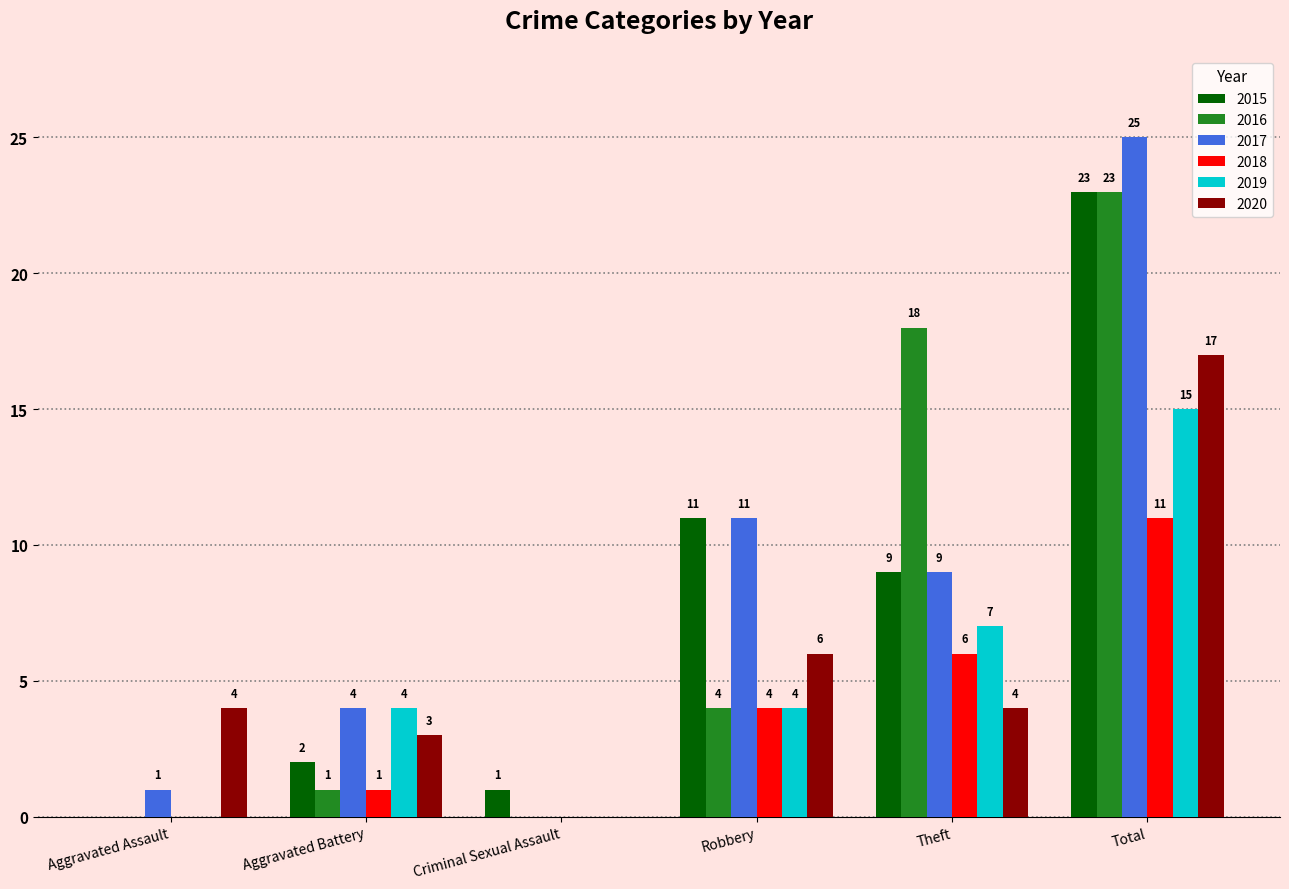

What is the total value across all series at Aggravated Battery?

15